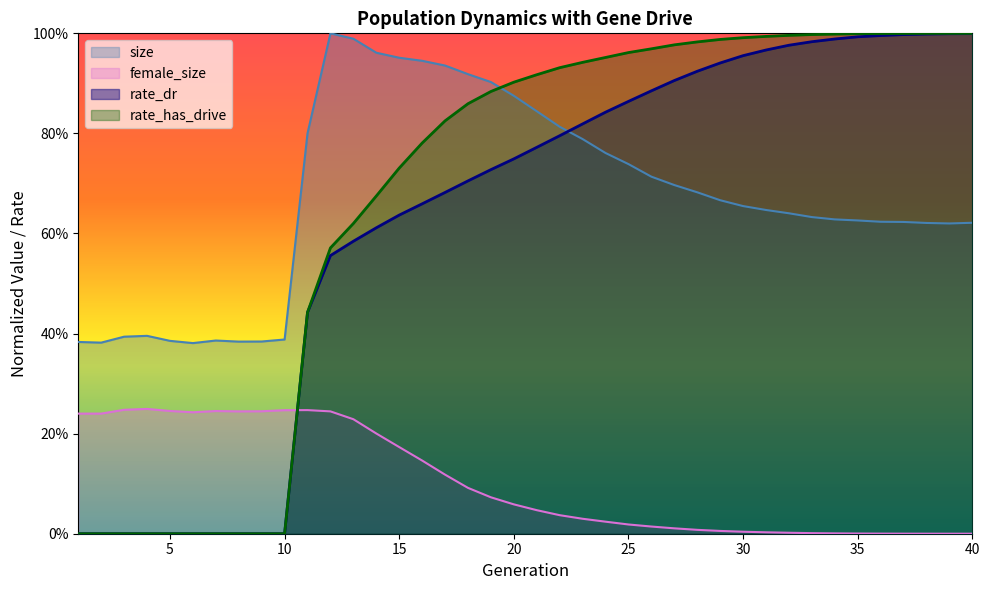

Rank the series at 35 from highest to lowest value.

rate_has_drive, rate_dr, size, female_size